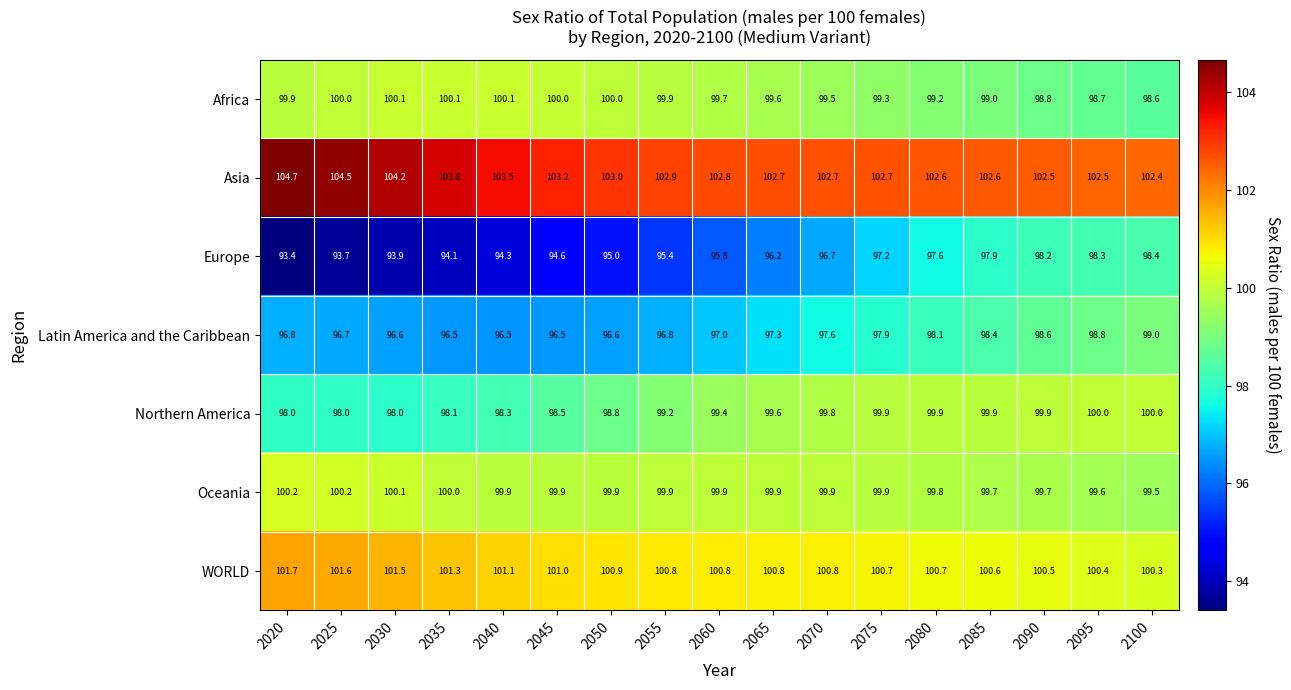

What is the greatest value displayed?

104.7